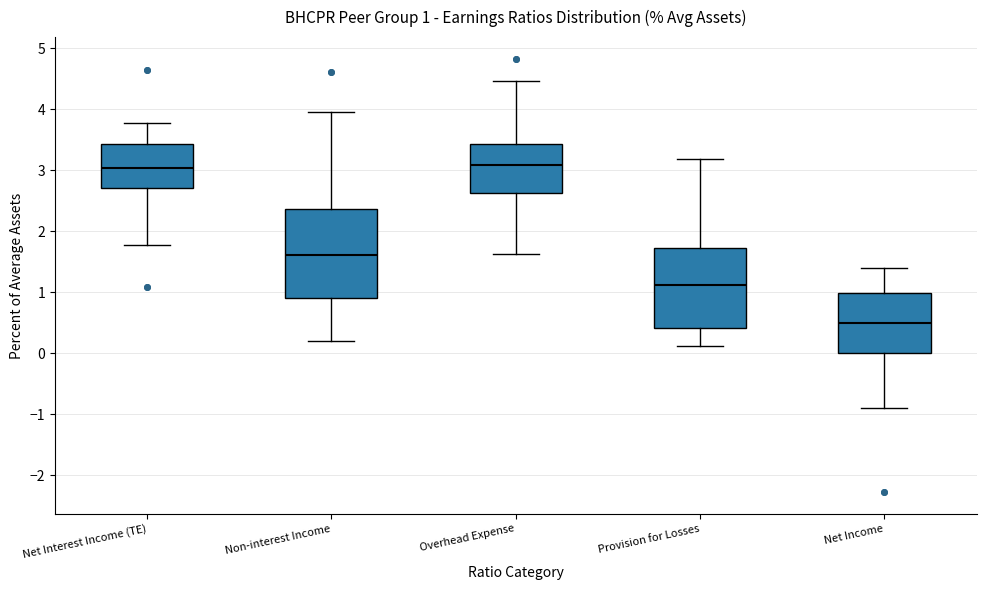

Which box is the tallest, from its lower edge to its upper edge?

Non-interest Income